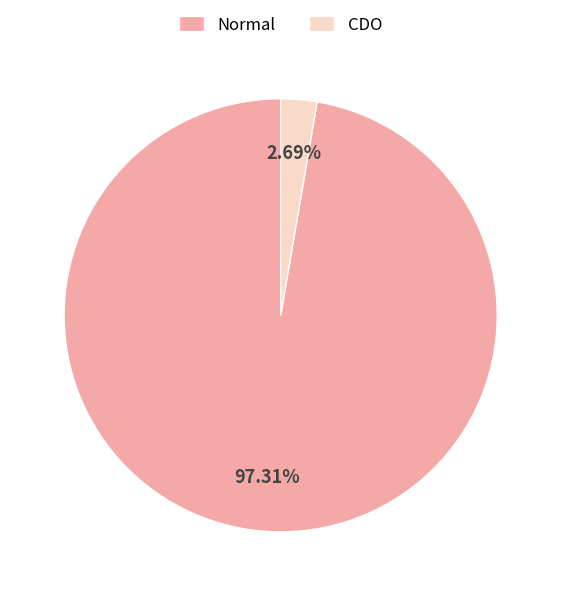

To the nearest percent, what is the combined percentage of CDO and Normal?

100%